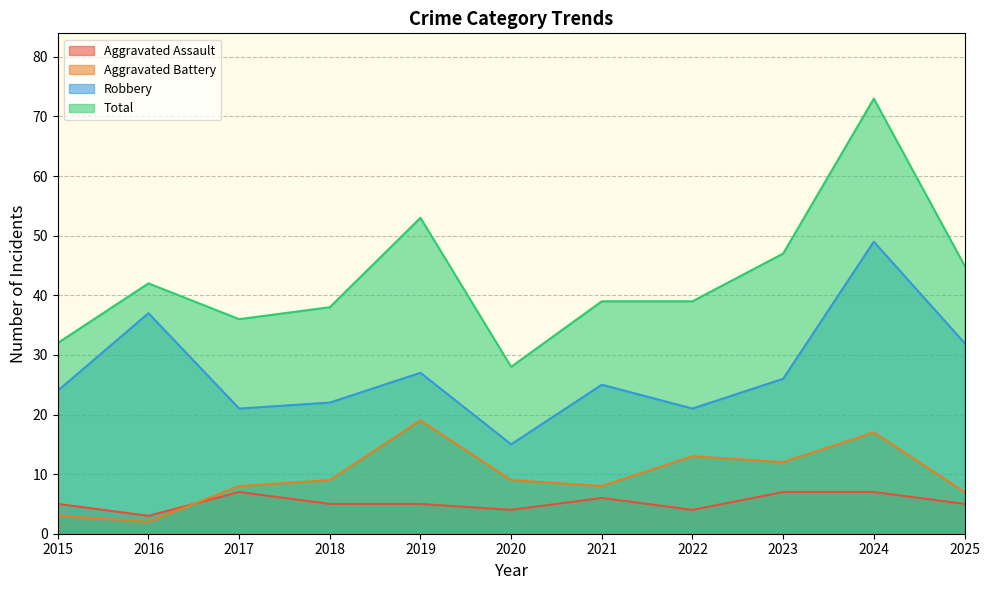

Which series changed the most between 2020 and 2025?

Robbery